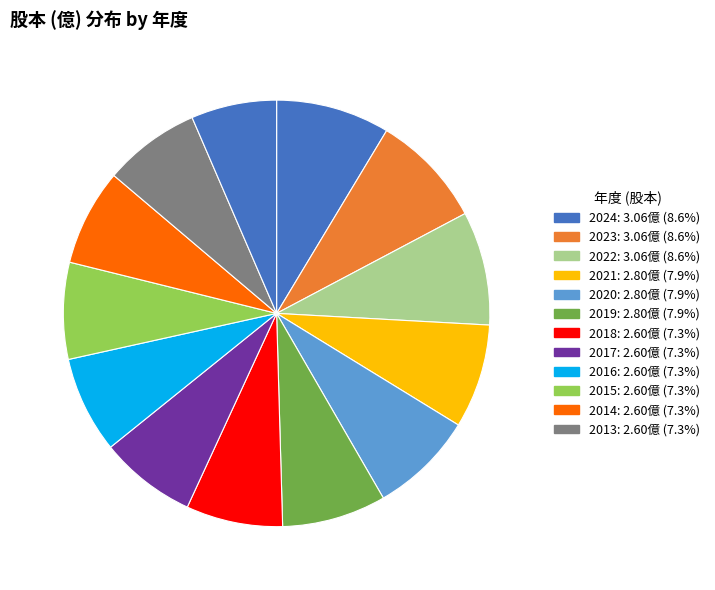

Rank the categories by value from highest to lowest.

2024, 2023, 2022, 2021, 2020, 2019, 2018, 2017, 2016, 2015, 2014, 2013 (2.3), 12